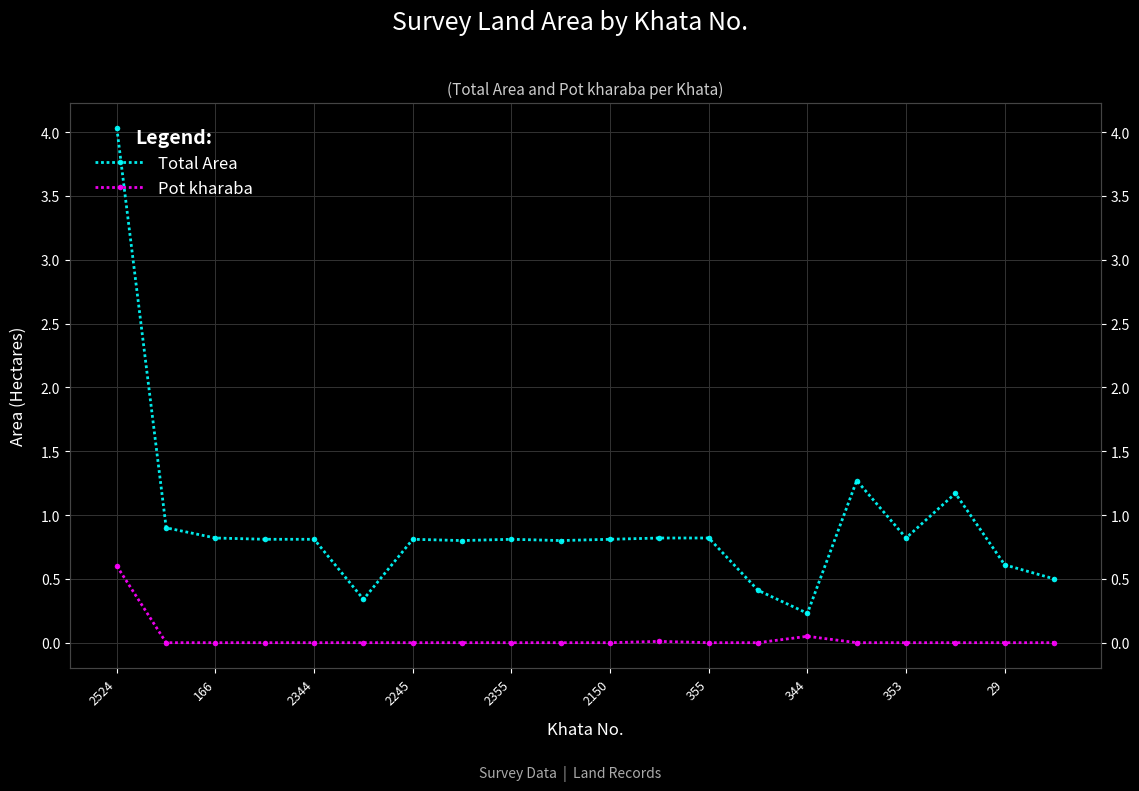

Which label corresponds to the largest value in the chart?

2524